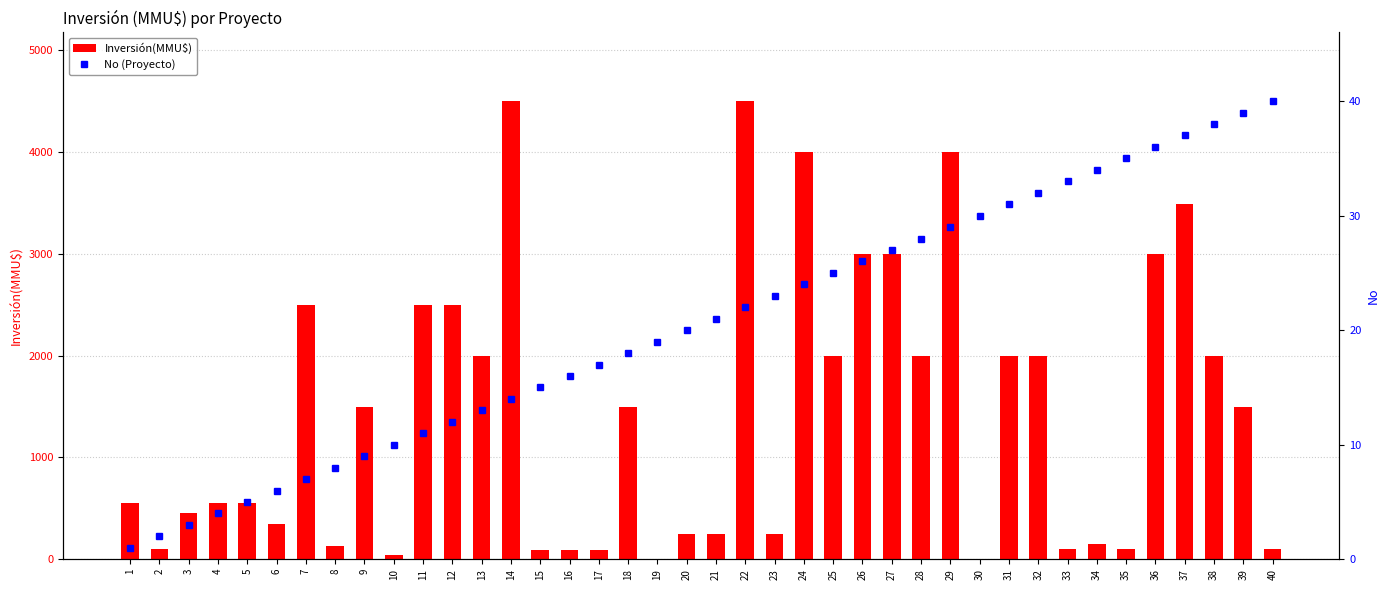

How many values in Inversión(MMU$) are above zero?

38